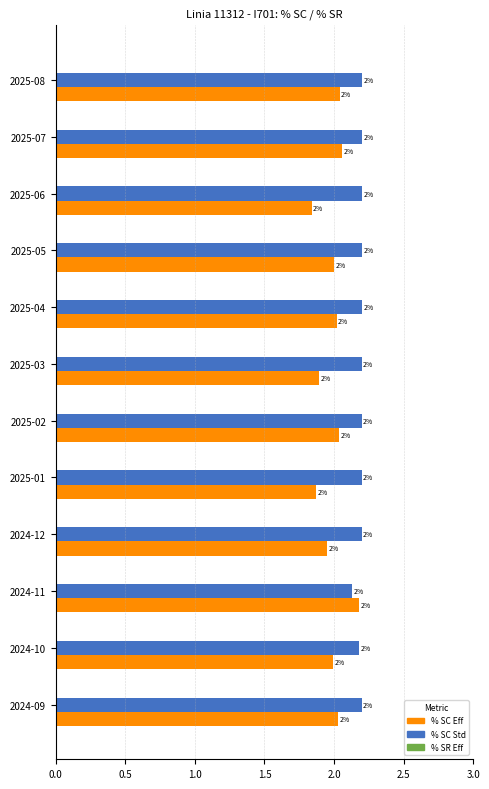

The % SC Eff series shows 2.2 at 2024-11. True or false?

True